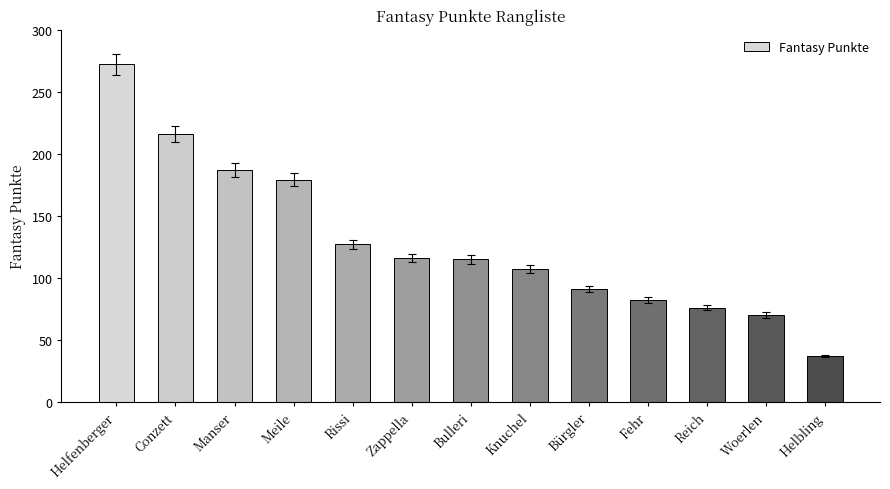

What is the difference between the maximum and second lowest values?

202